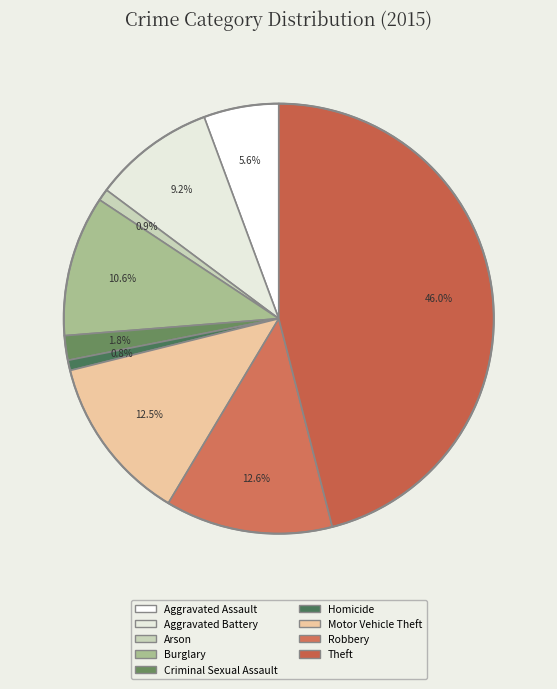

True or false: Arson accounts for 1% of the total.

True